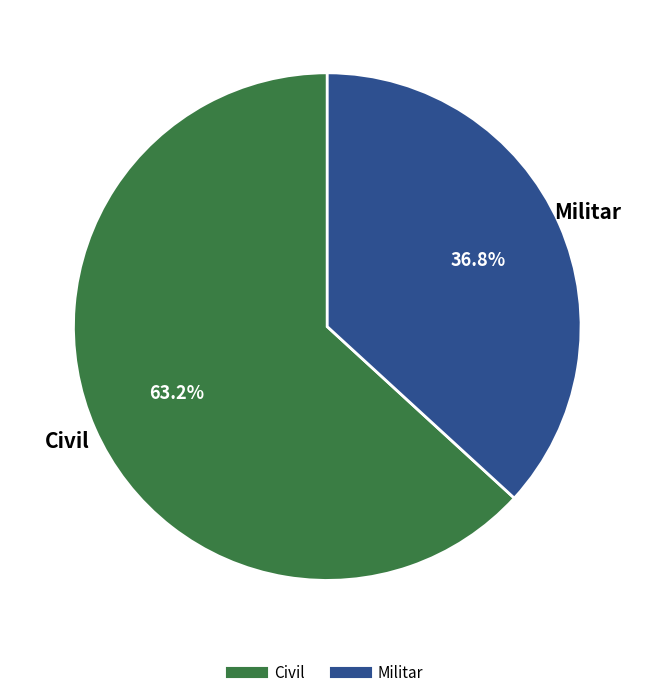

What is the total percentage of Militar and Civil?

100.0%